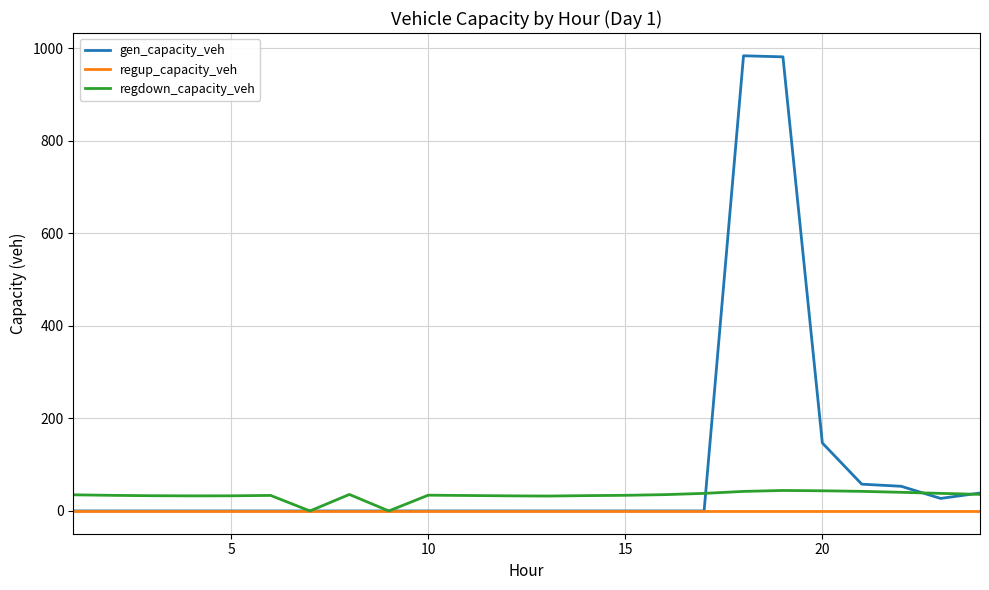

True or false: gen_capacity_veh and regdown_capacity_veh intersect in this chart.

True